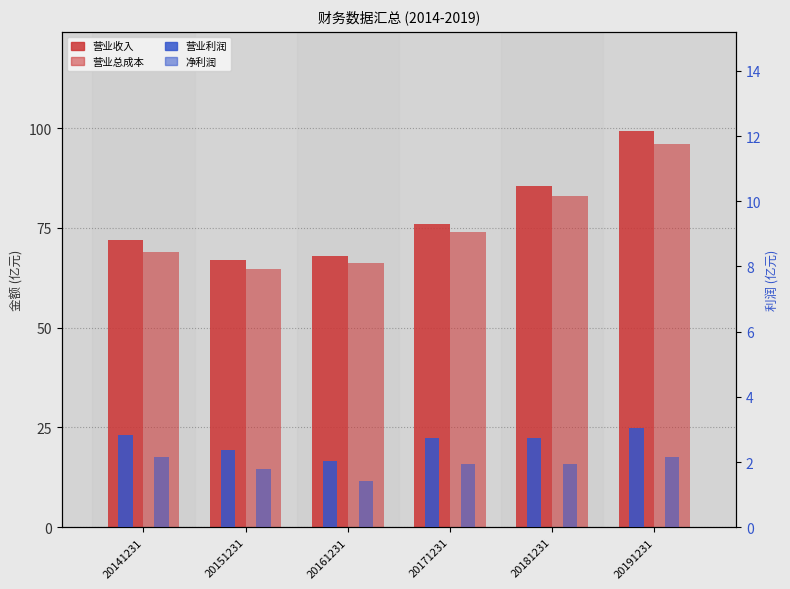

The value of 营业收入 at 20191231 is 99.3. True or false?

True